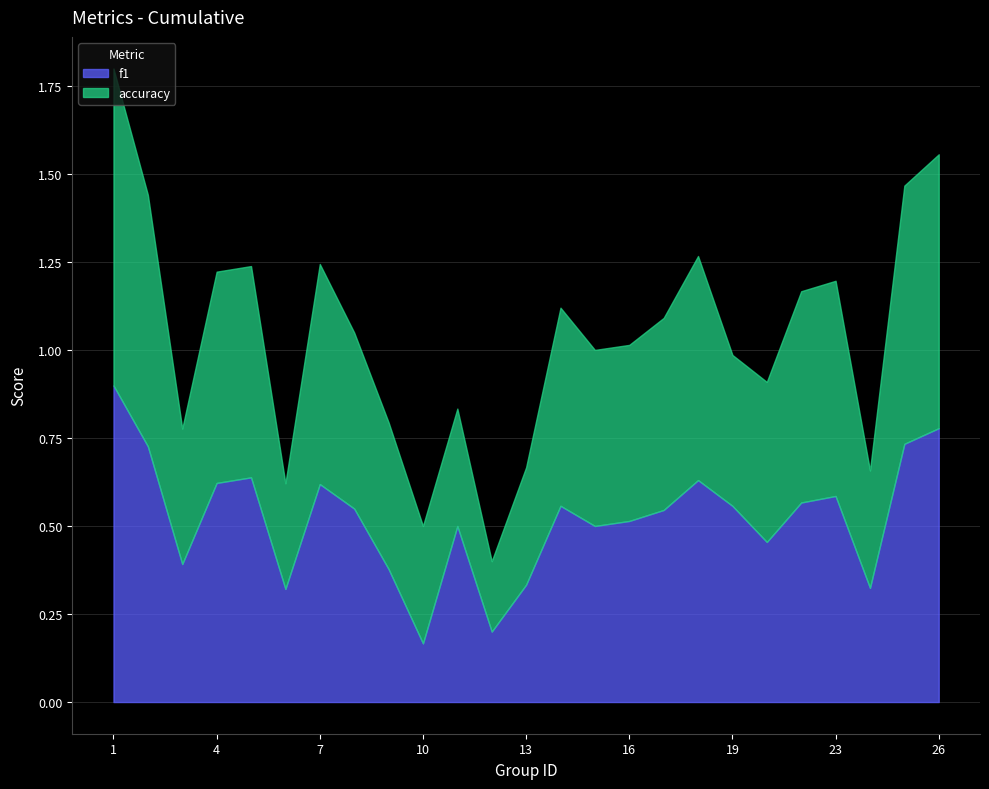

What is the highest value of the f1 series?

0.9